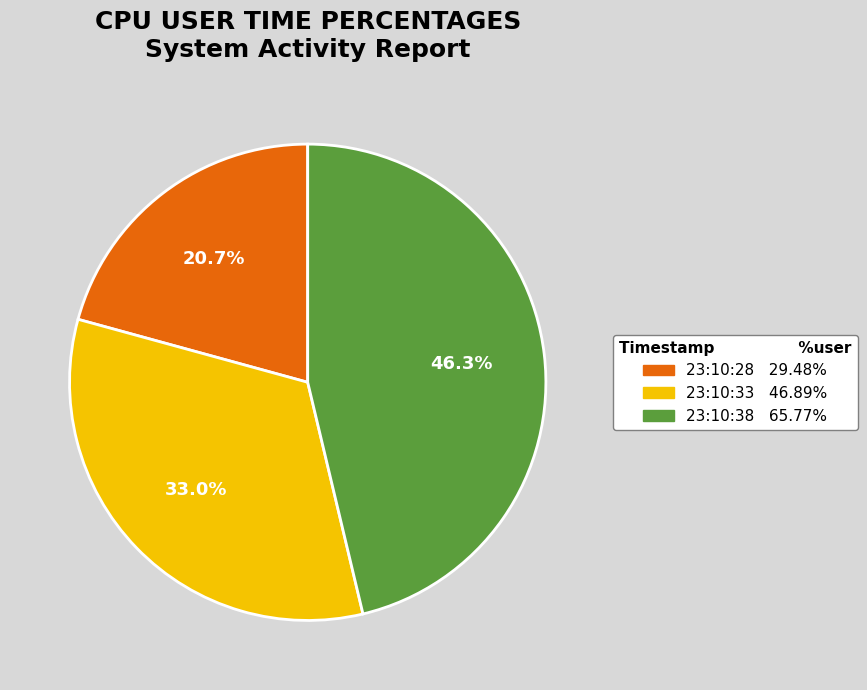

How many segments does this pie chart have?

3